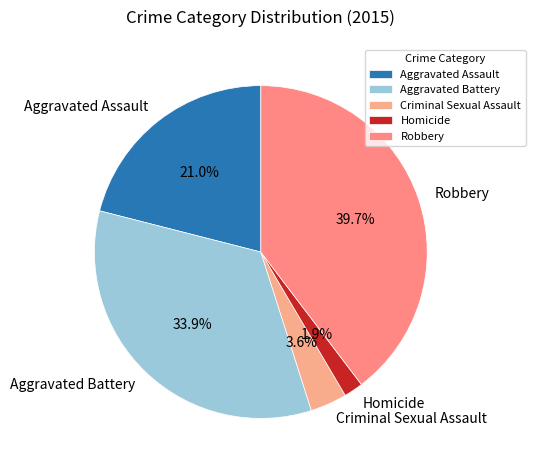

Is it true that Aggravated Battery is 34% of the pie?

True